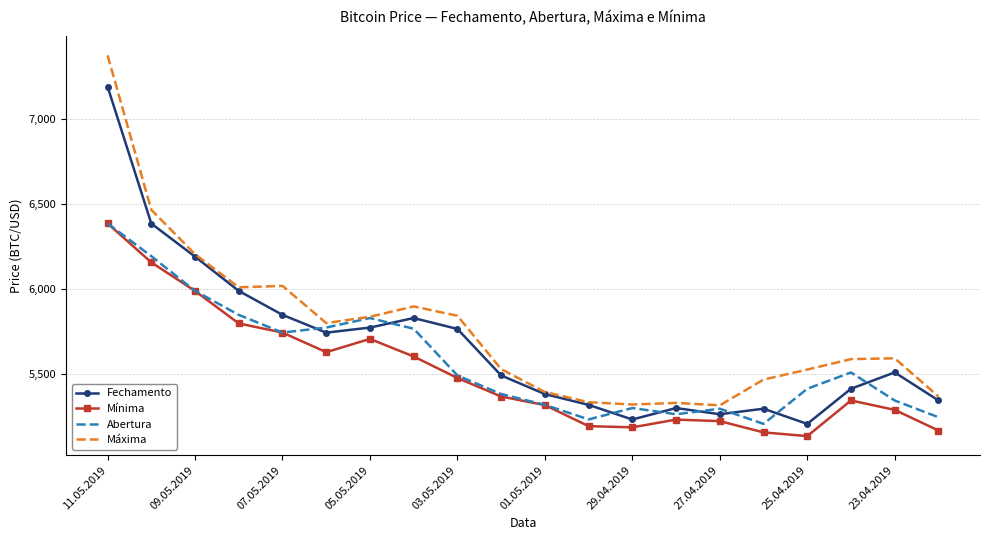

Rank the series by their average value, from highest to lowest.

Máxima, Fechamento, Abertura, Mínima